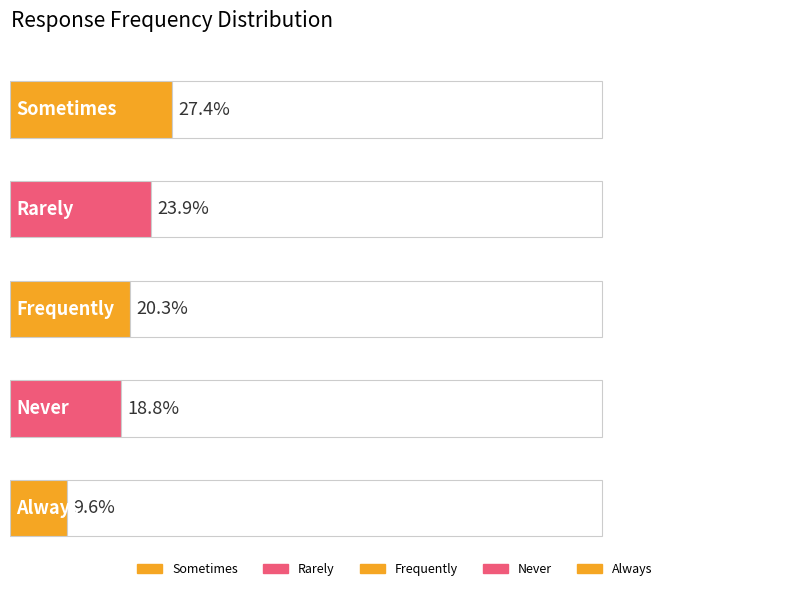

What is the label of the 2nd bar from the left?

Rarely